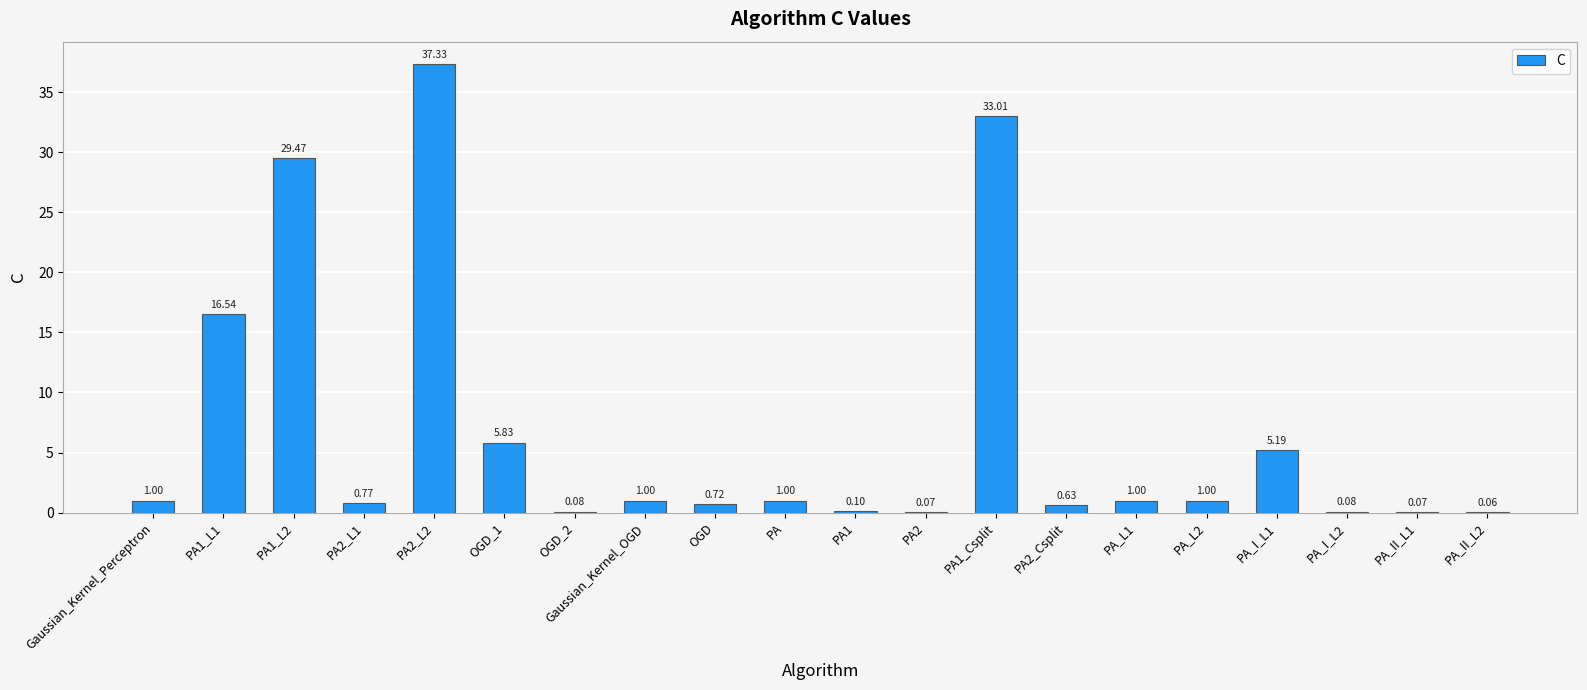

What is the change in value from Gaussian_Kernel_OGD to PA_I_L1?

+4.2